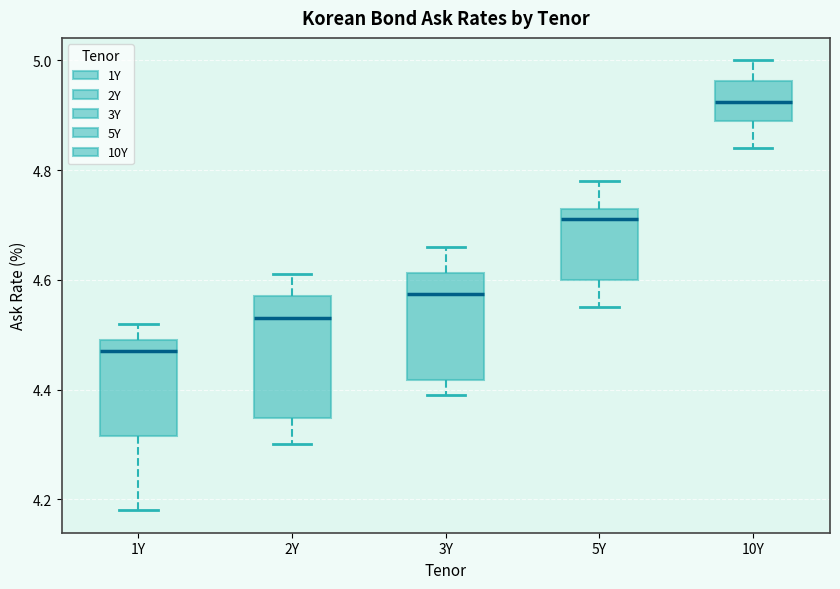

Where is the upper edge of the box for 1Y on the y-axis? The values are not printed on the chart, so give them approximately, as read against the axis.

4.50